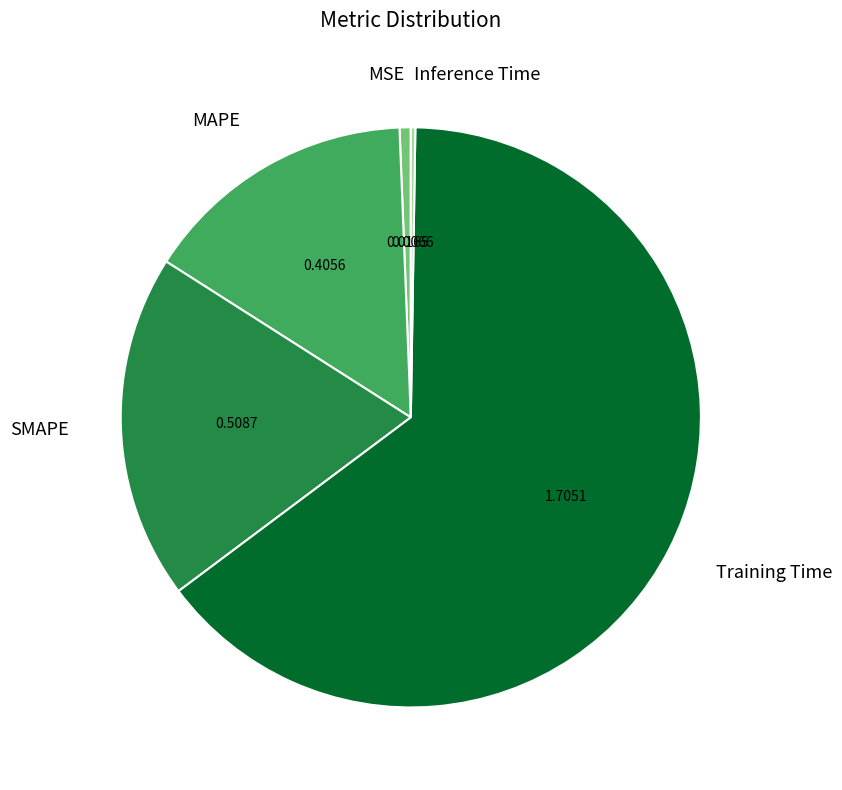

Which slice is the largest?

Training Time